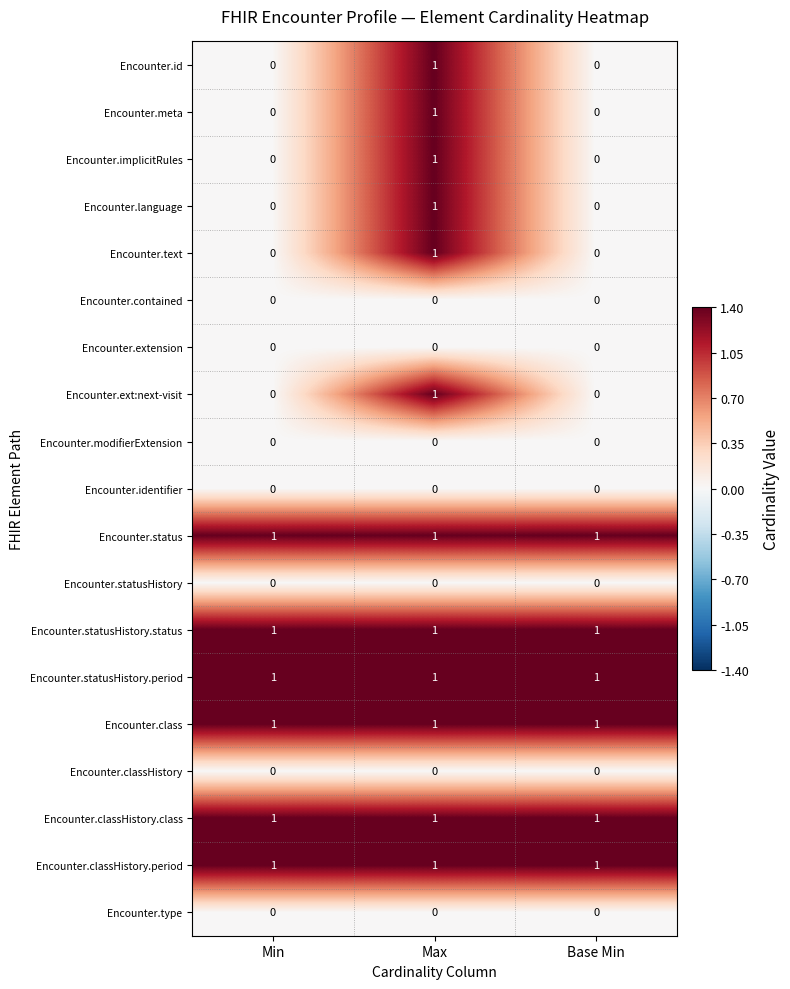

True or false: Encounter.status has a value of 2 at Max.

False